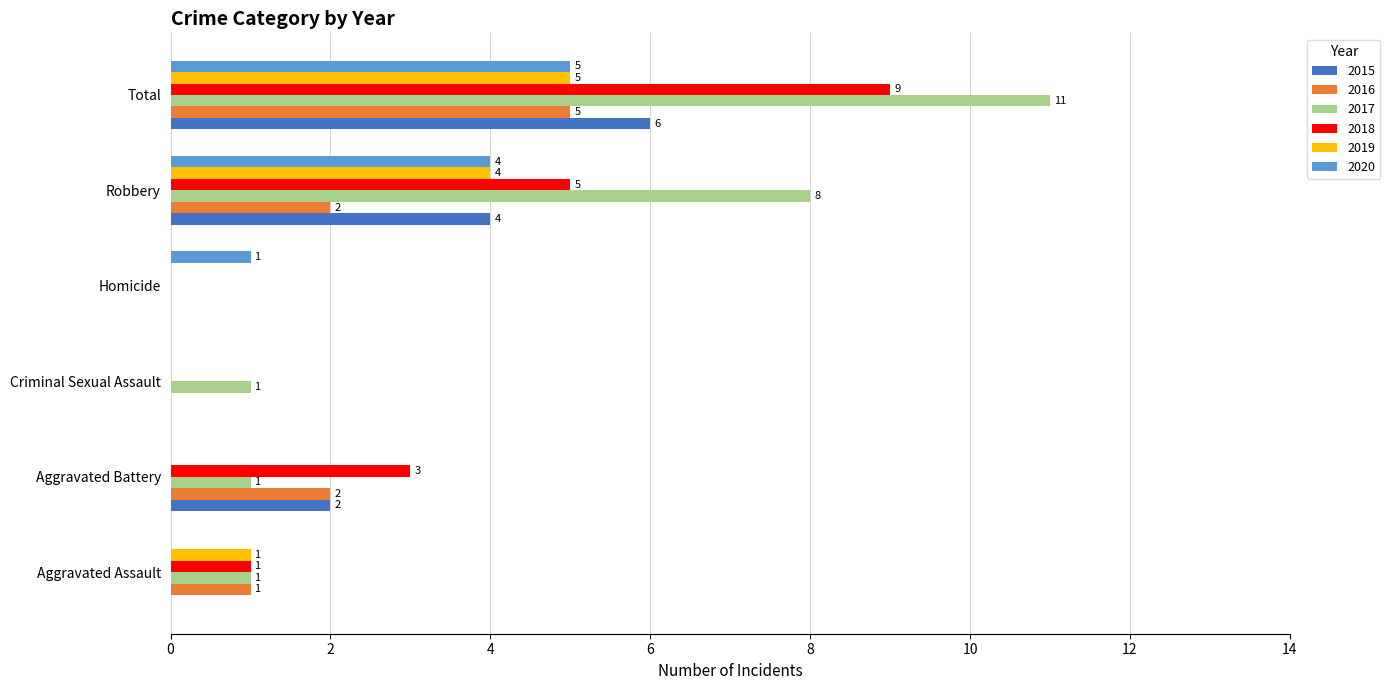

Read the 2019 value at Total.

5